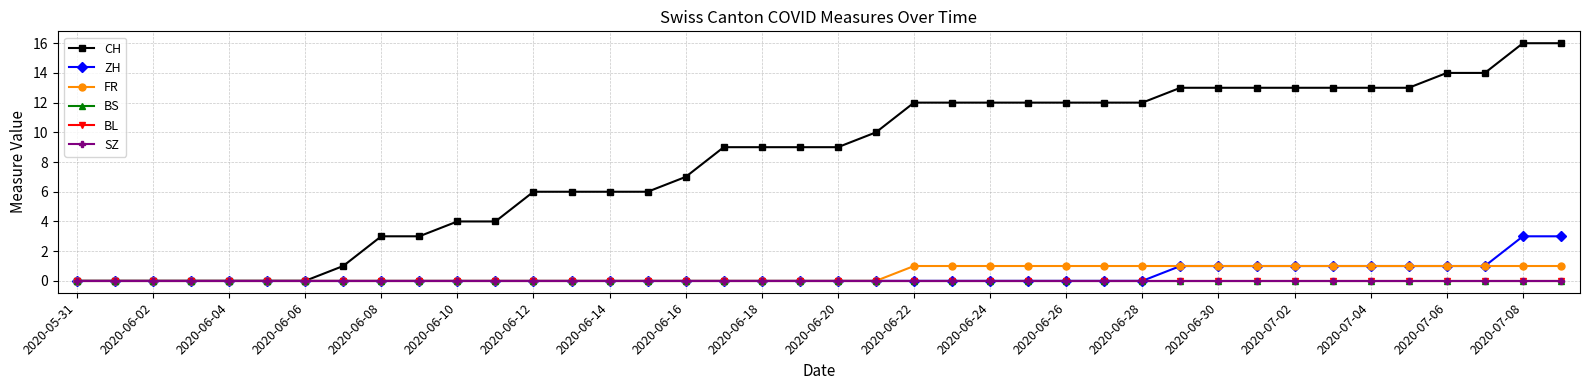

Is this an area chart (filled region under the line)?

No